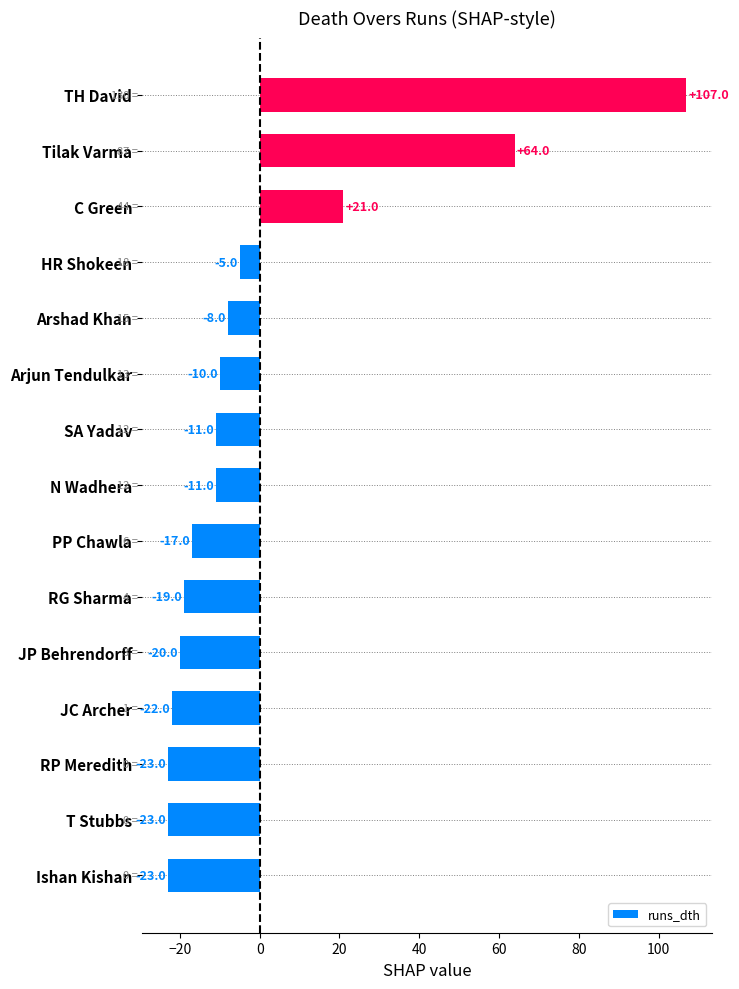

Which category has the highest value across all series?

TH David